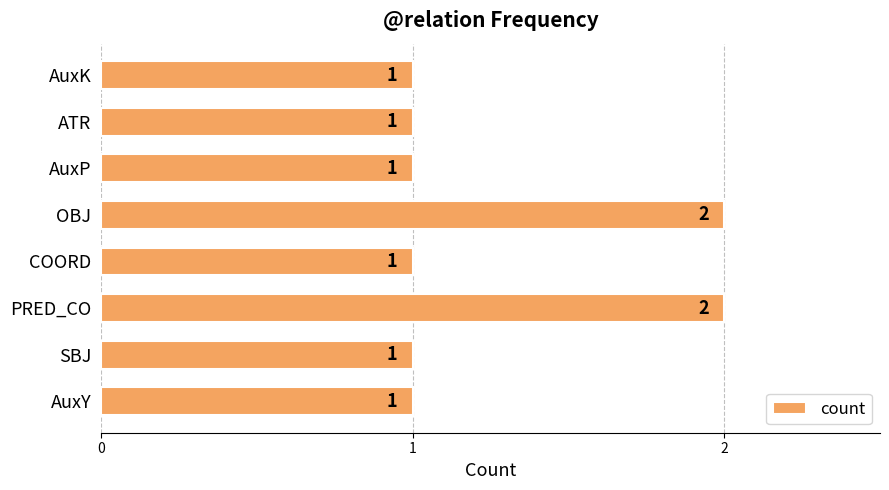

What is the difference between the maximum and minimum values?

1